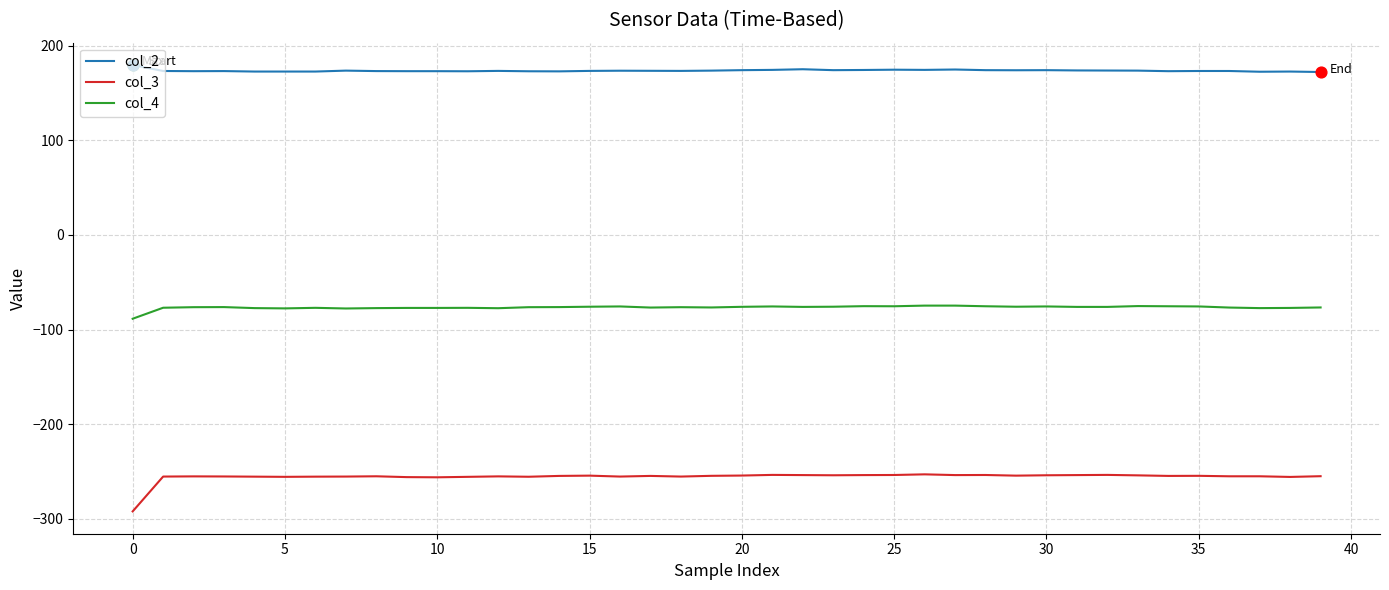

Which series has the largest total across all categories?

col_2